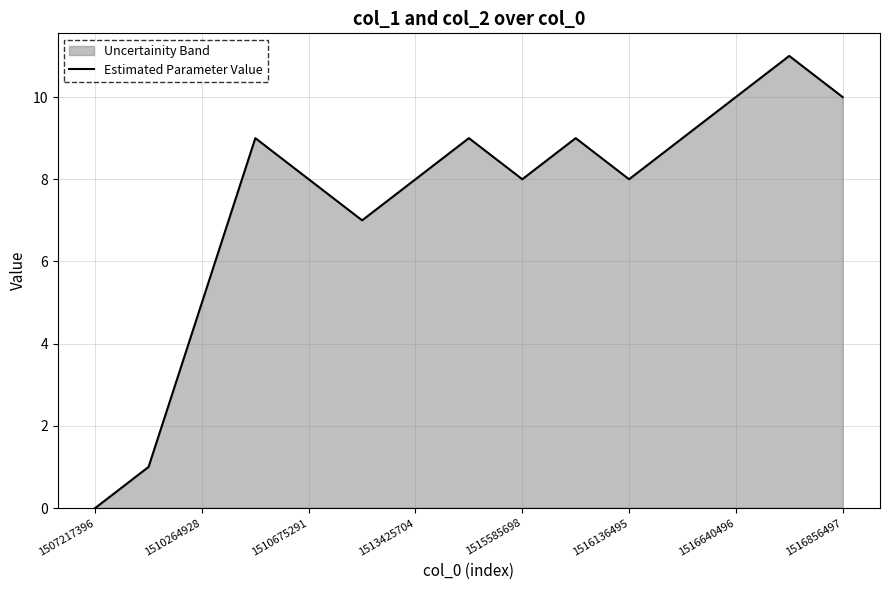

Does the chart have visible grid lines?

Yes